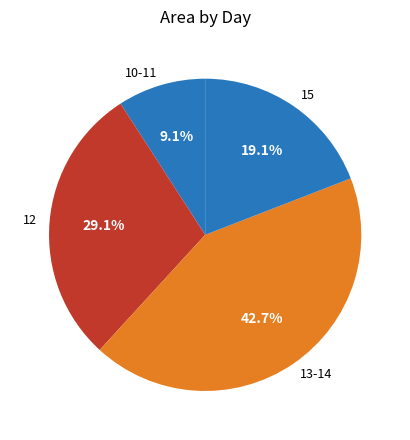

Approximately how many times larger is the value at 15 compared to 12?

0.7